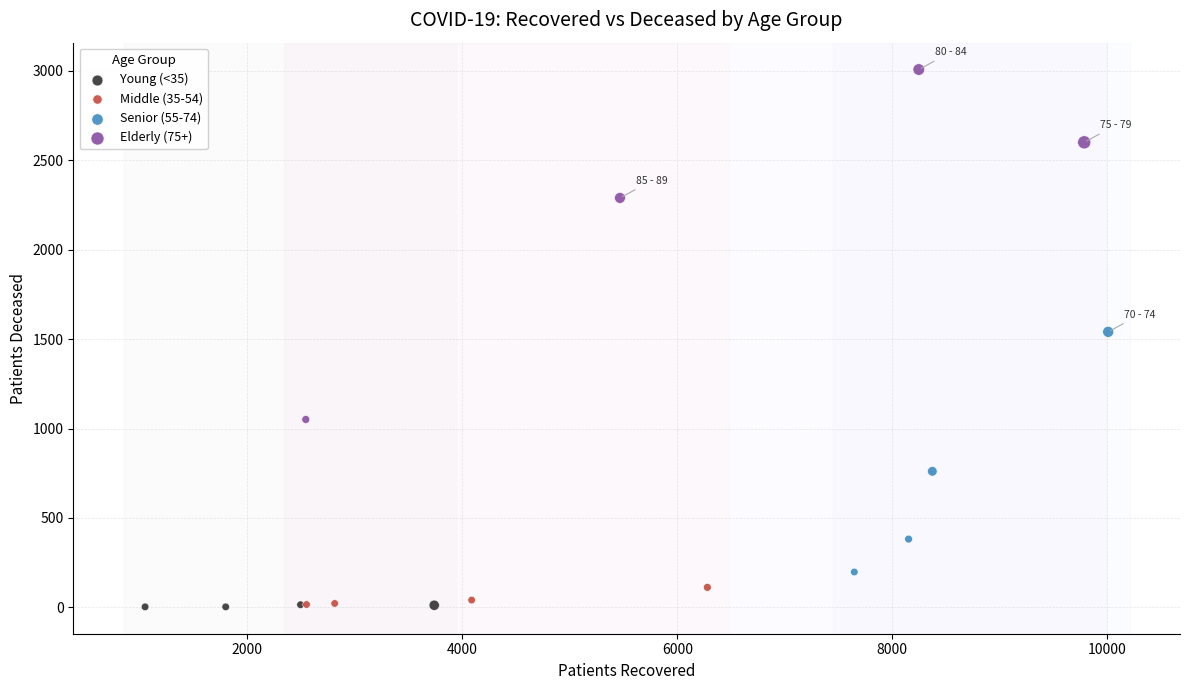

Which series reaches the maximum Y coordinate?

Elderly (75+)